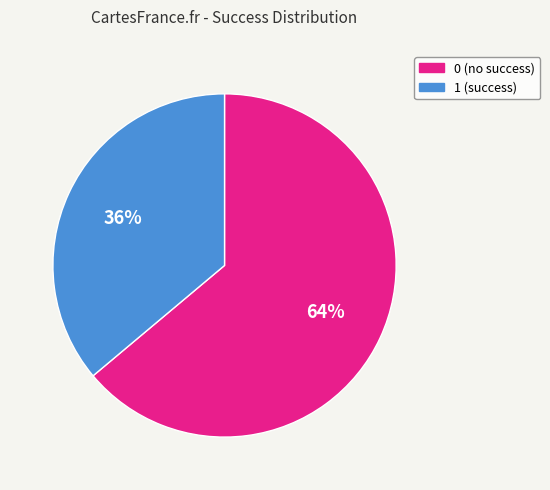

The 0 slice represents 6% of the pie. True or false?

False